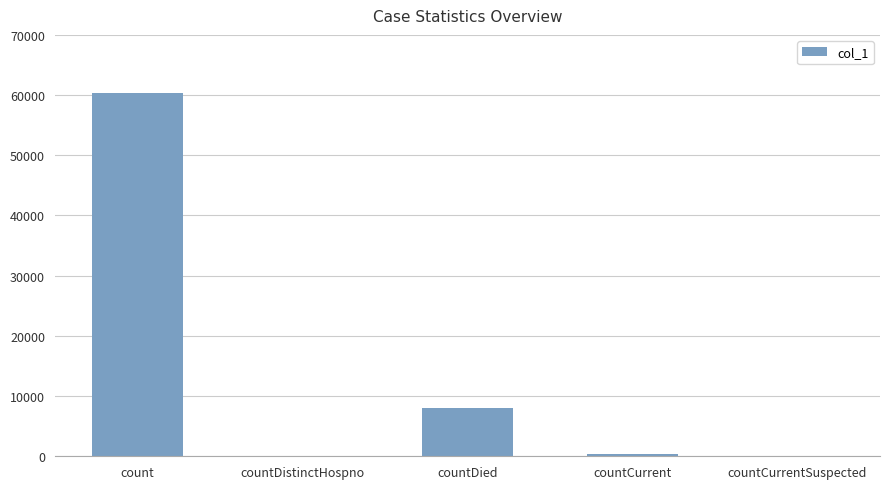

Where is the data nearest to the value 30141?

countDied